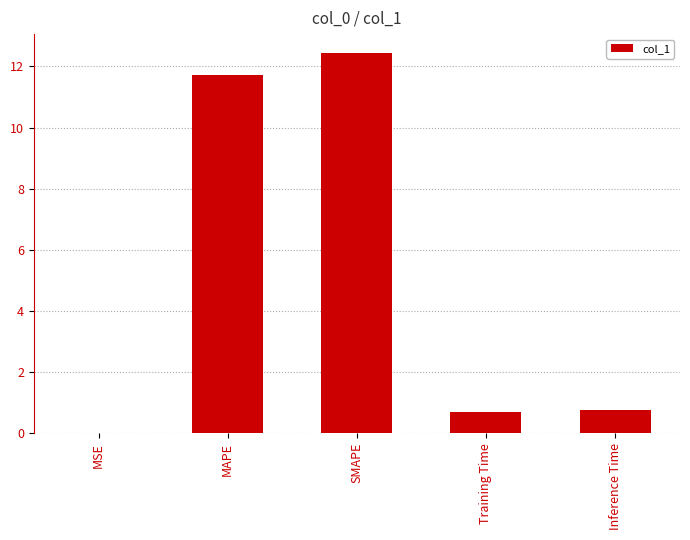

What is the sum of the values at SMAPE and Training Time?

13.1